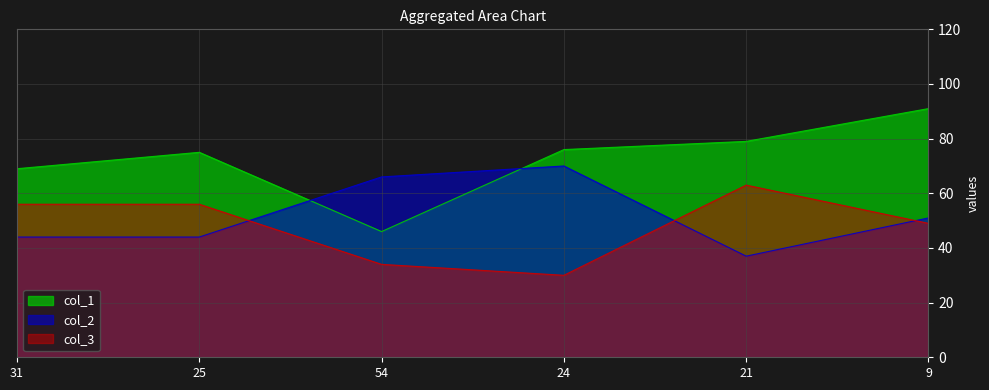

What position from the right is 9?

1